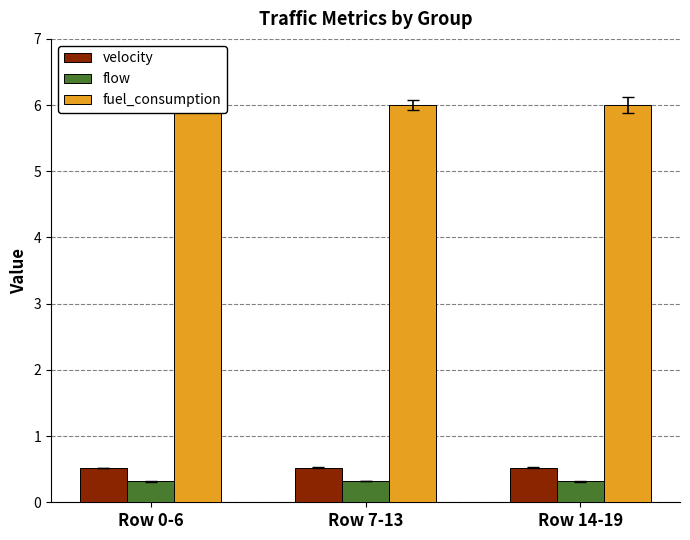

The velocity series shows 0.5 at Row 0-6. True or false?

True